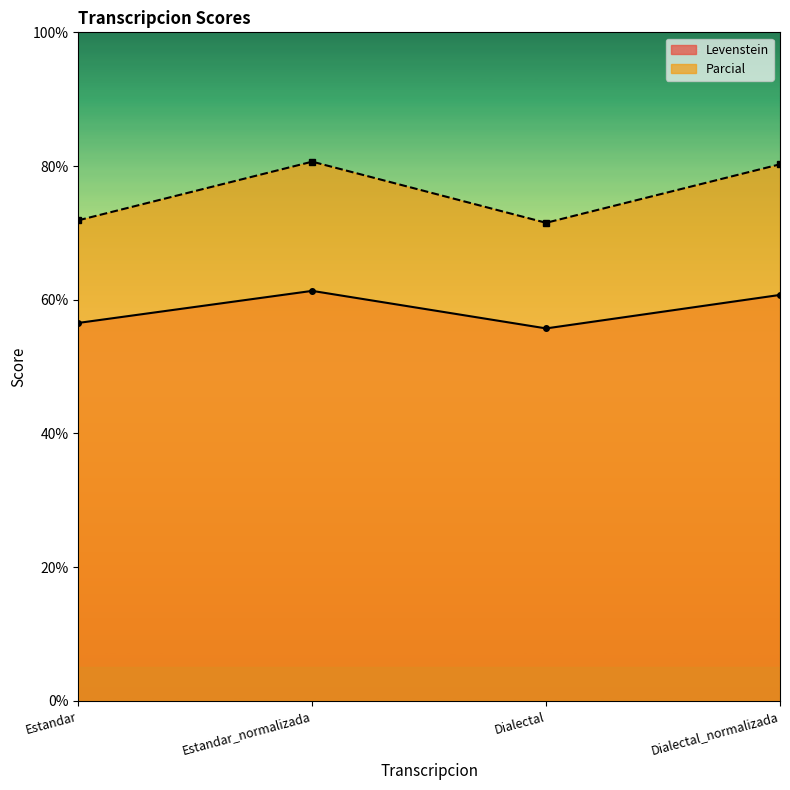

What is the sum of all Levenstein values?

234.3